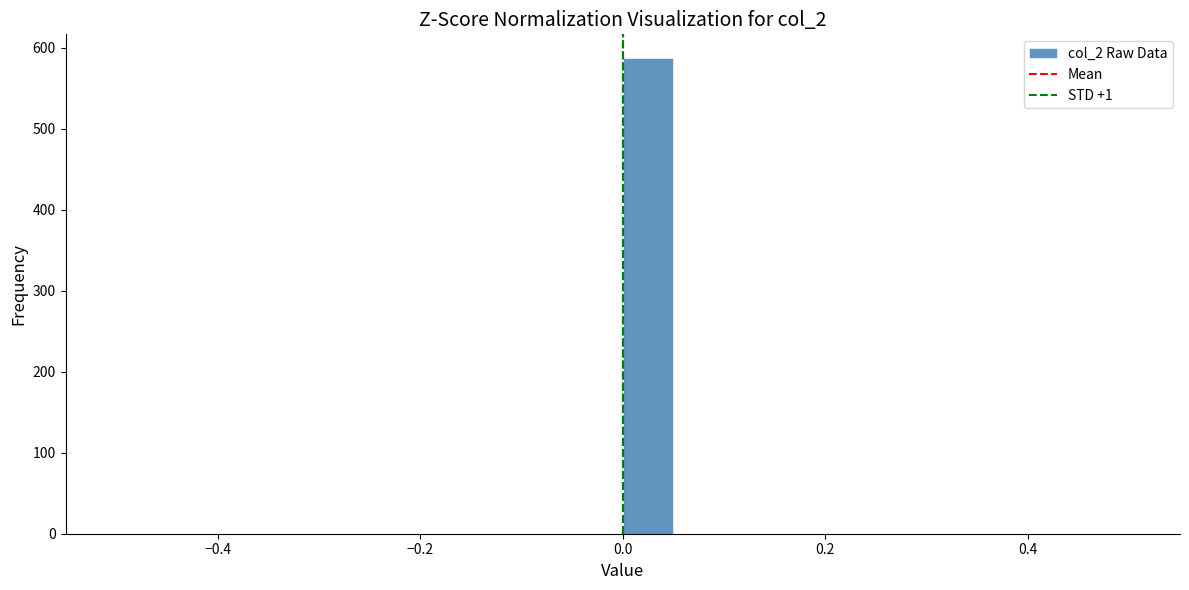

Read against the x-axis, roughly where is the centre of the tallest bar?

0.02